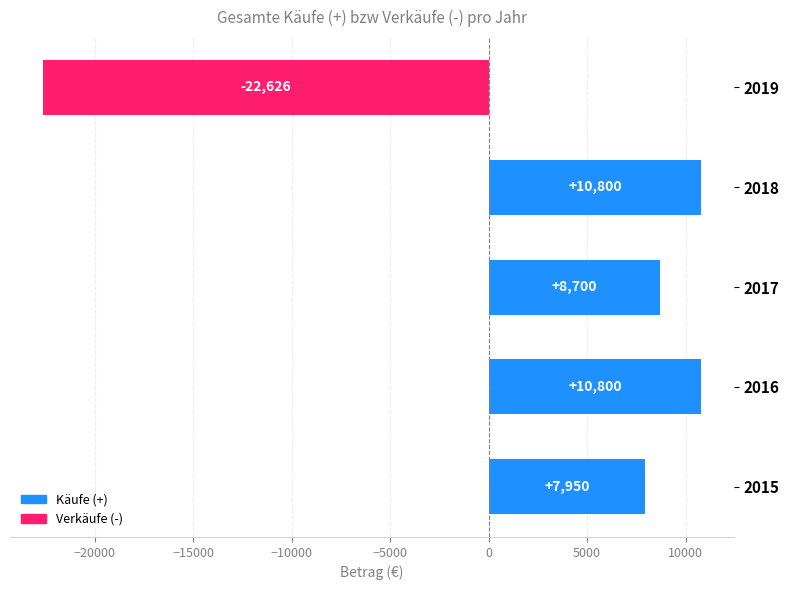

Between 2018 and 2019, which is larger?

2018